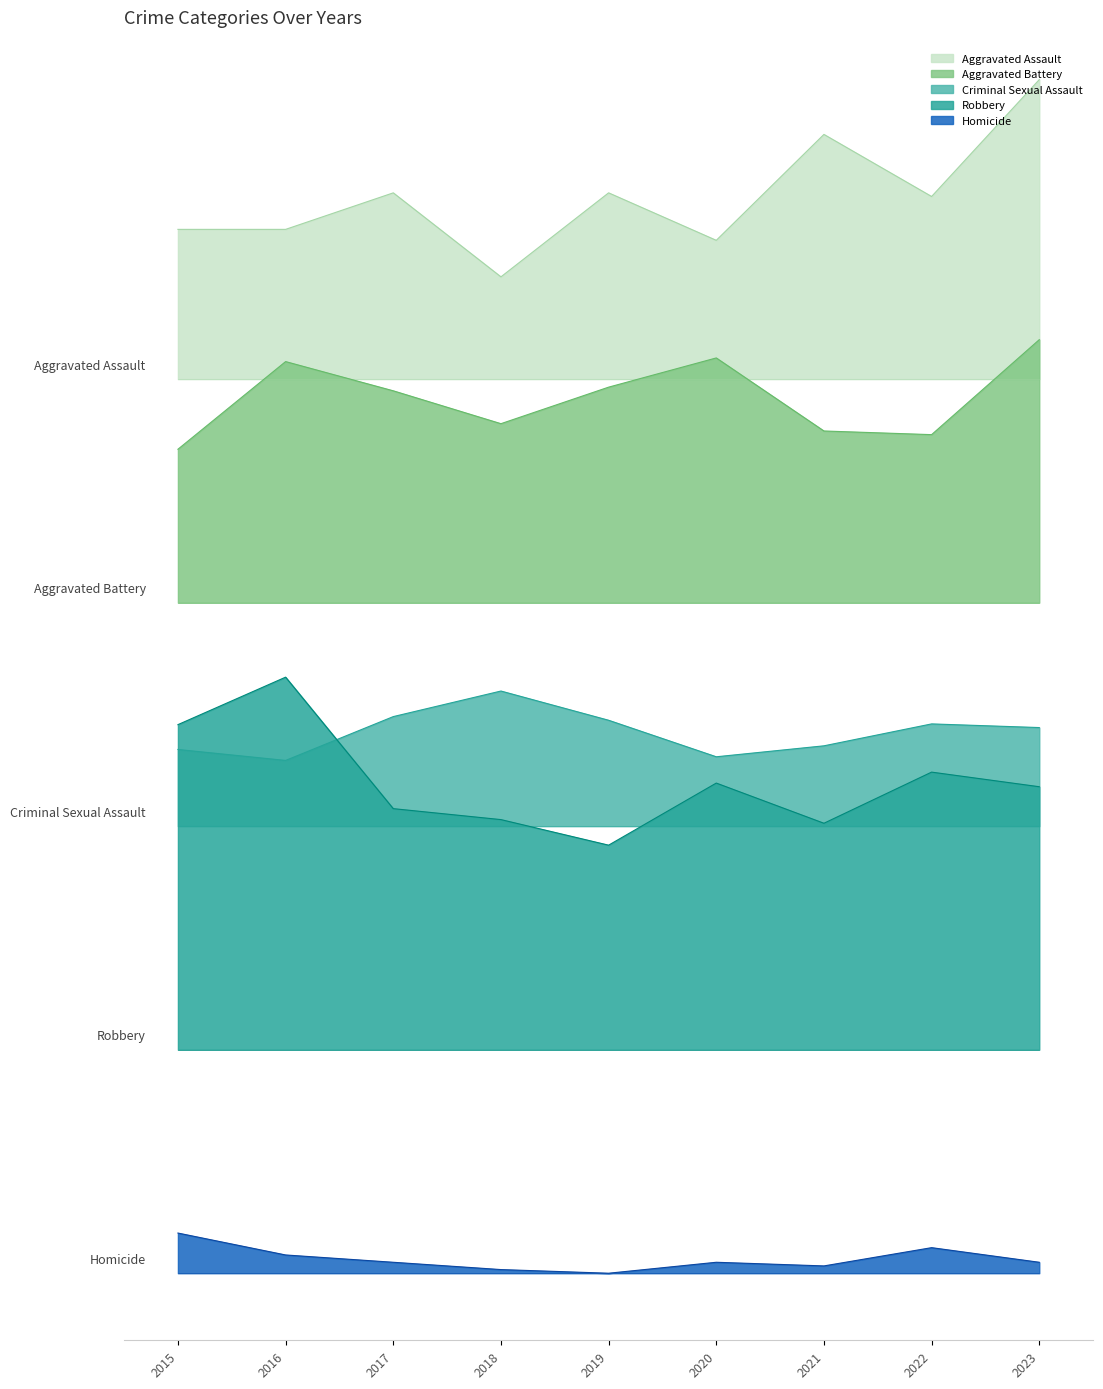

What are all the series names shown in the legend?

Aggravated Assault, Aggravated Battery, Criminal Sexual Assault, Robbery, Homicide